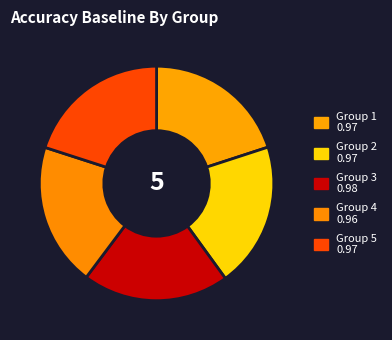

How many segments does this pie chart have?

5